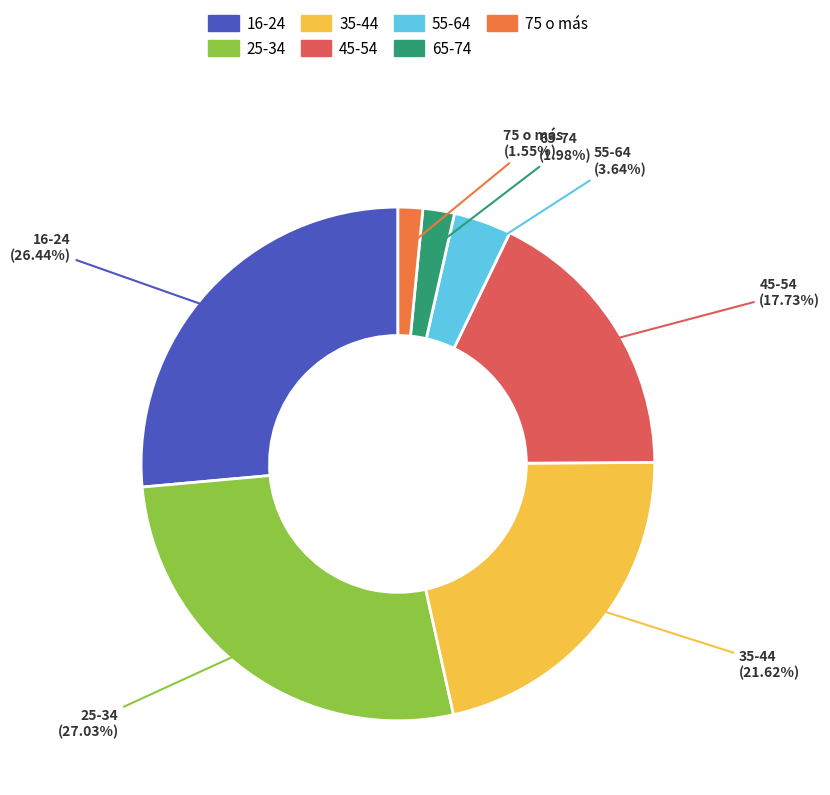

Is there a majority slice in this chart?

No